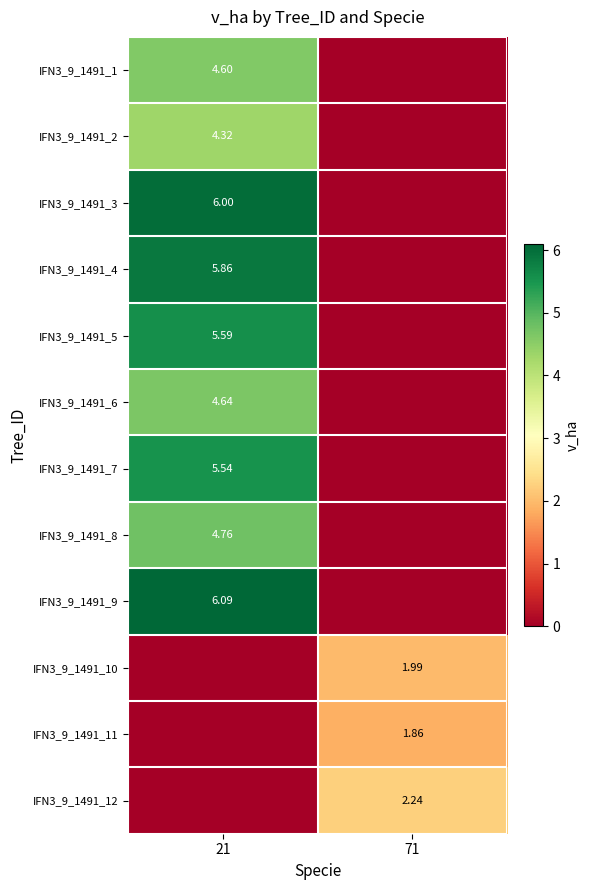

What is the difference between the IFN3_9_1491_4 values at 21 and 71?

5.9